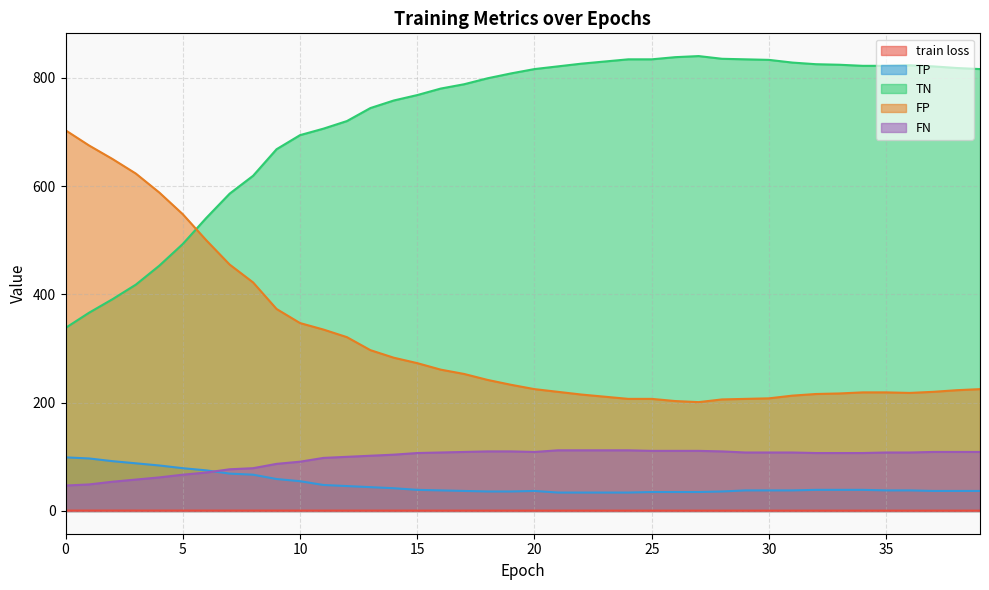

Is it true that FN equals 110.0 at 18?

True